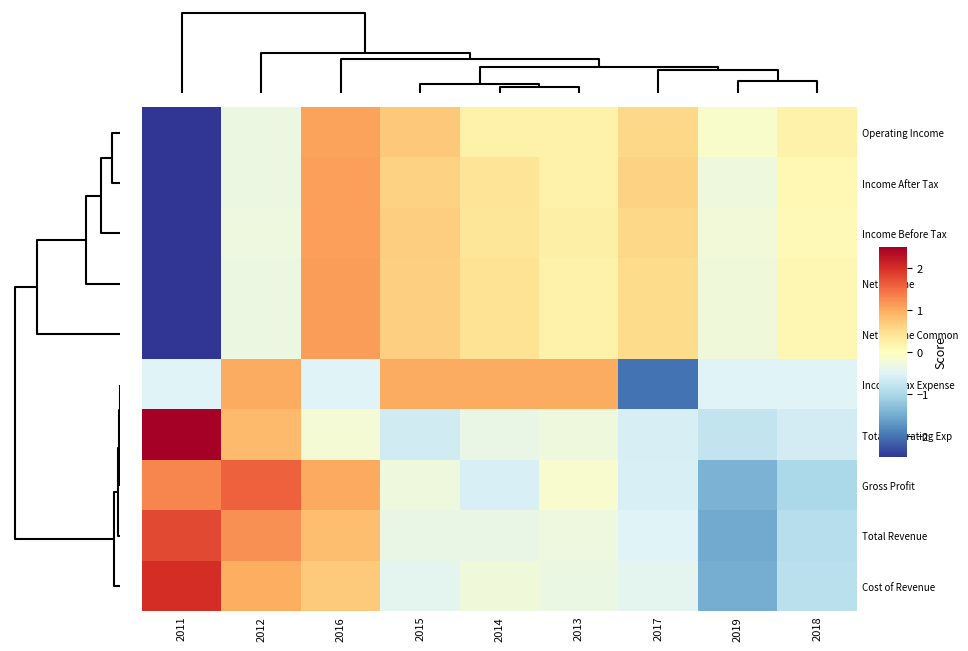

Reading left to right, list all the values displayed in this chart.

Operating Income: 2011=-2.6	2012=-0.3	2016=1.1	2015=0.7	2014=0.2	2013=0.2	2017=0.6	2019=-0.1	2018=0.2
Income After Tax: 2011=-2.6	2012=-0.3	2016=1.1	2015=0.6	2014=0.4	2013=0.2	2017=0.6	2019=-0.3	2018=0.1
Income Before Tax: 2011=-2.6	2012=-0.3	2016=1.1	2015=0.7	2014=0.4	2013=0.2	2017=0.6	2019=-0.2	2018=0.1
Net Income: 2011=-2.6	2012=-0.3	2016=1.1	2015=0.7	2014=0.4	2013=0.2	2017=0.5	2019=-0.2	2018=0.1
Net Income Common: 2011=-2.6	2012=-0.3	2016=1.1	2015=0.7	2014=0.4	2013=0.2	2017=0.5	2019=-0.2	2018=0.1
Income Tax Expense: 2011=-0.5	2012=1.0	2016=-0.5	2015=1.0	2014=1.0	2013=1.0	2017=-2.0	2019=-0.5	2018=-0.5
Total Operating Exp: 2011=2.5	2012=0.9	2016=-0.2	2015=-0.6	2014=-0.3	2013=-0.3	2017=-0.6	2019=-0.8	2018=-0.6
Gross Profit: 2011=1.3	2012=1.6	2016=1.0	2015=-0.3	2014=-0.6	2013=-0.1	2017=-0.6	2019=-1.4	2018=-1.0
Total Revenue: 2011=1.8	2012=1.2	2016=0.8	2015=-0.3	2014=-0.3	2013=-0.3	2017=-0.5	2019=-1.5	2018=-0.9
Cost of Revenue: 2011=2.0	2012=1.0	2016=0.7	2015=-0.4	2014=-0.2	2013=-0.3	2017=-0.4	2019=-1.5	2018=-0.9